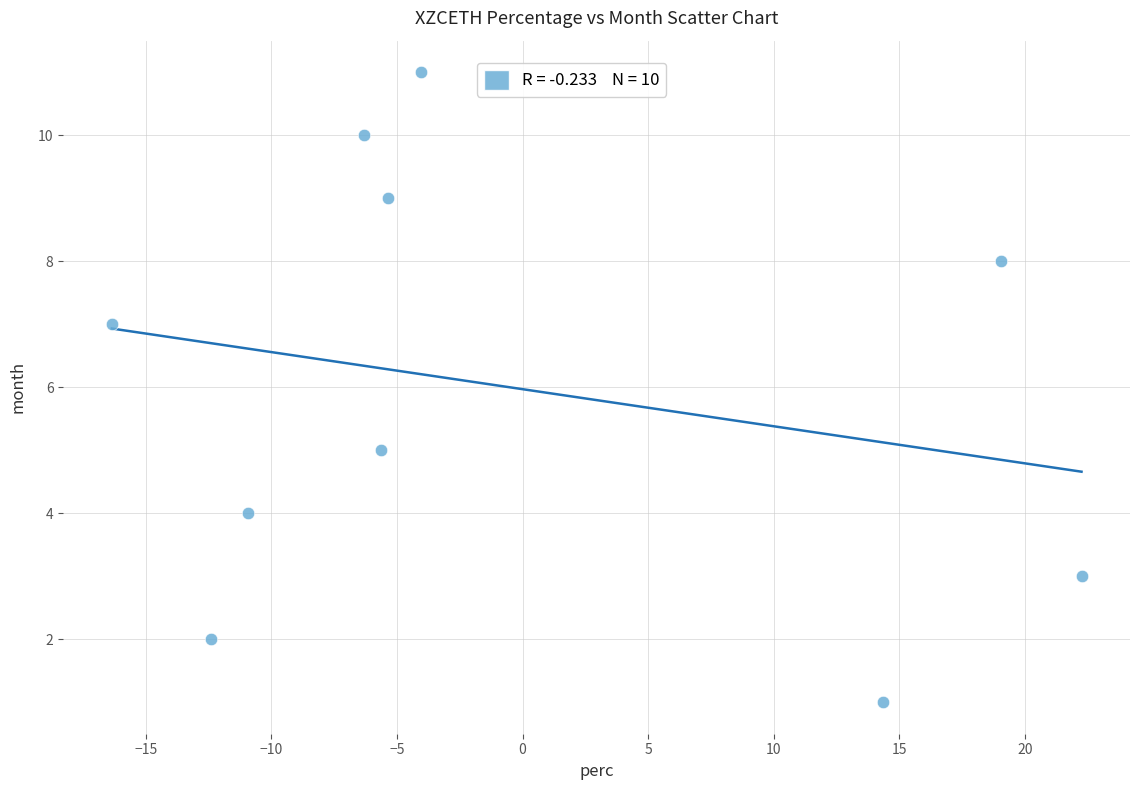

What is the average Y value?

6